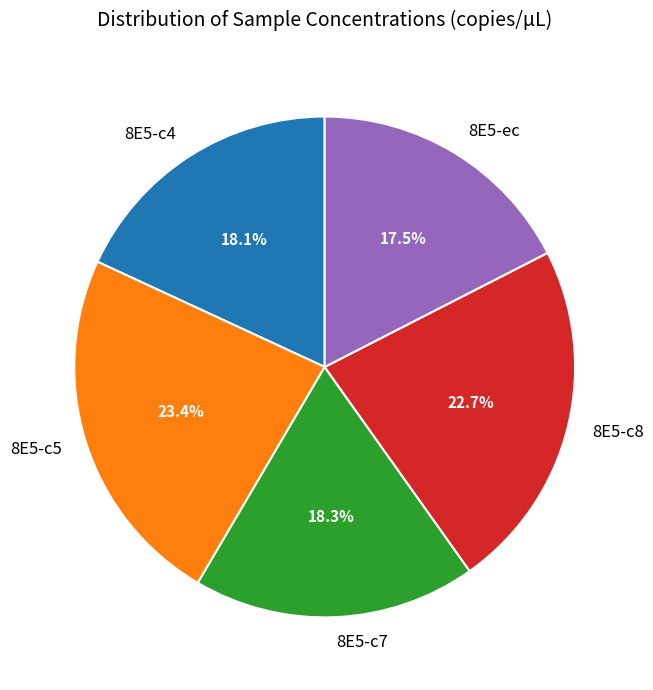

How much of the chart is everything except 8E5-c7?

81.7%